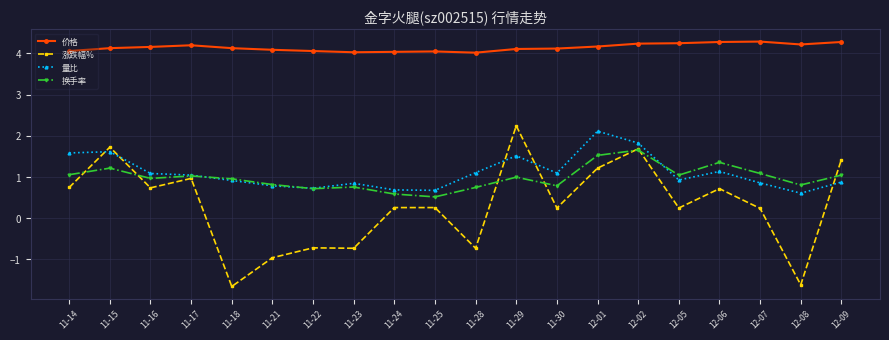

Which series has the largest total across all categories?

价格